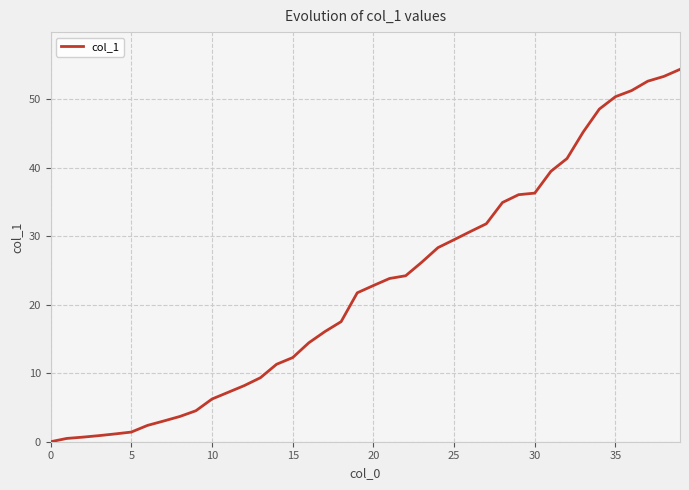

Does the chart display data point markers on the line(s)?

No